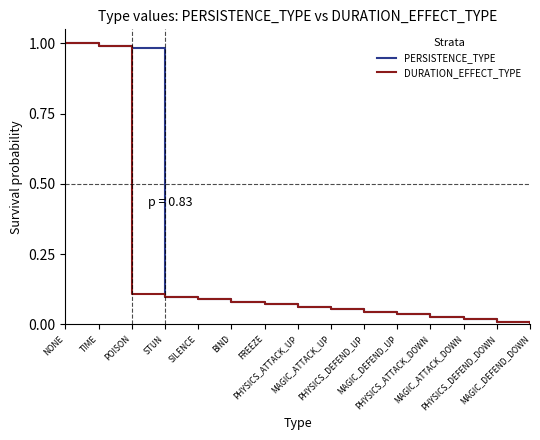

How many values in the DURATION_EFFECT_TYPE series exceed 0?

14